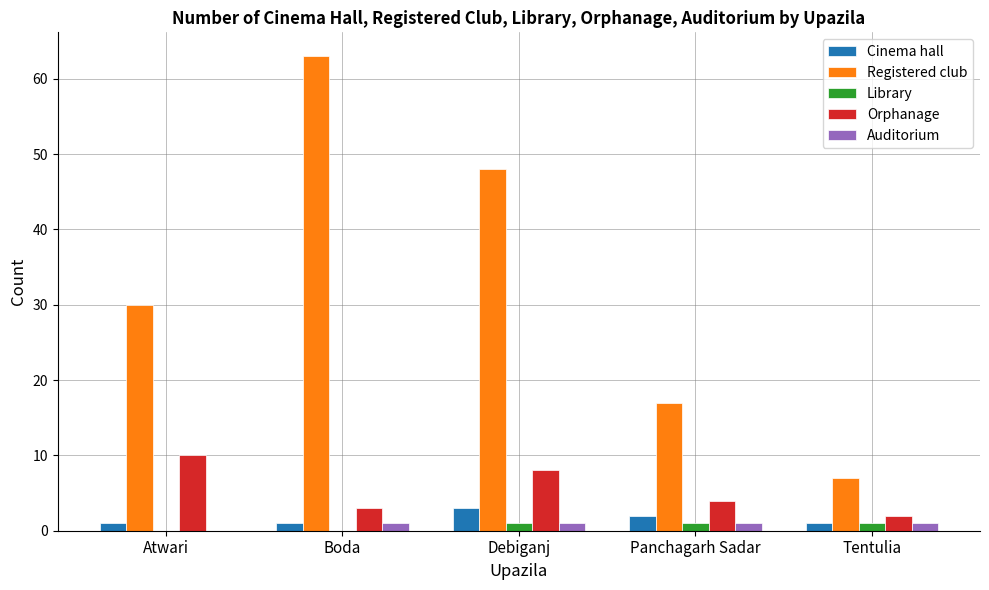

Which series has the largest range (max minus min)?

Registered club